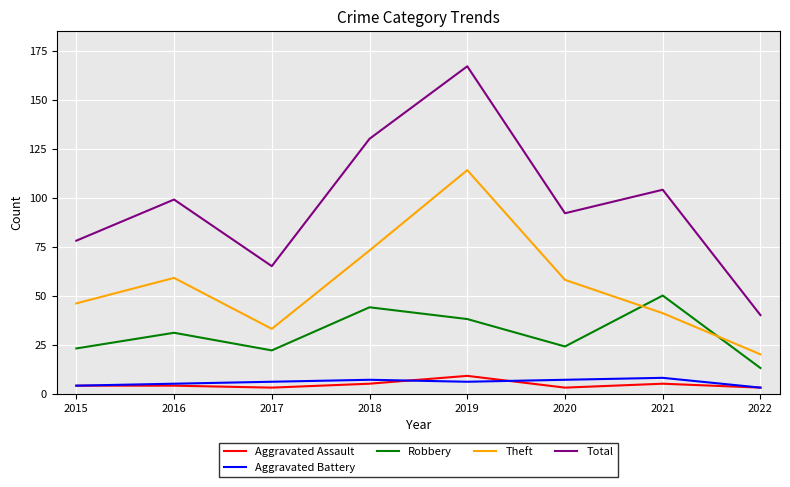

Reading right to left, list all the values displayed in this chart.

Aggravated Assault: 2022=3	2021=5	2020=3	2019=9	2018=5	2017=3	2016=4	2015=4
Aggravated Battery: 2022=3	2021=8	2020=7	2019=6	2018=7	2017=6	2016=5	2015=4
Robbery: 2022=13	2021=50	2020=24	2019=38	2018=44	2017=22	2016=31	2015=23
Theft: 2022=20	2021=41	2020=58	2019=114	2018=73	2017=33	2016=59	2015=46
Total: 2022=40	2021=104	2020=92	2019=167	2018=130	2017=65	2016=99	2015=78